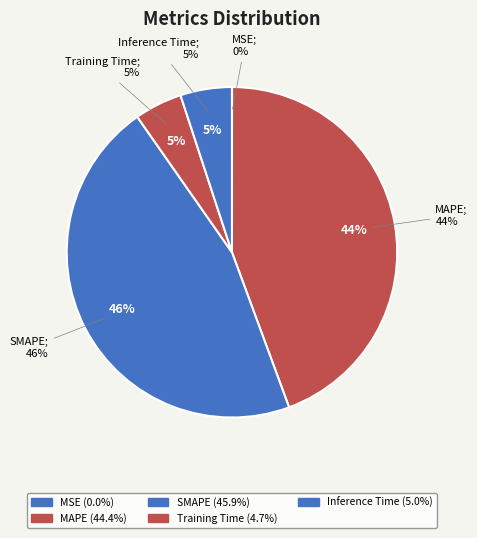

True or false: Training Time accounts for 1% of the total.

False